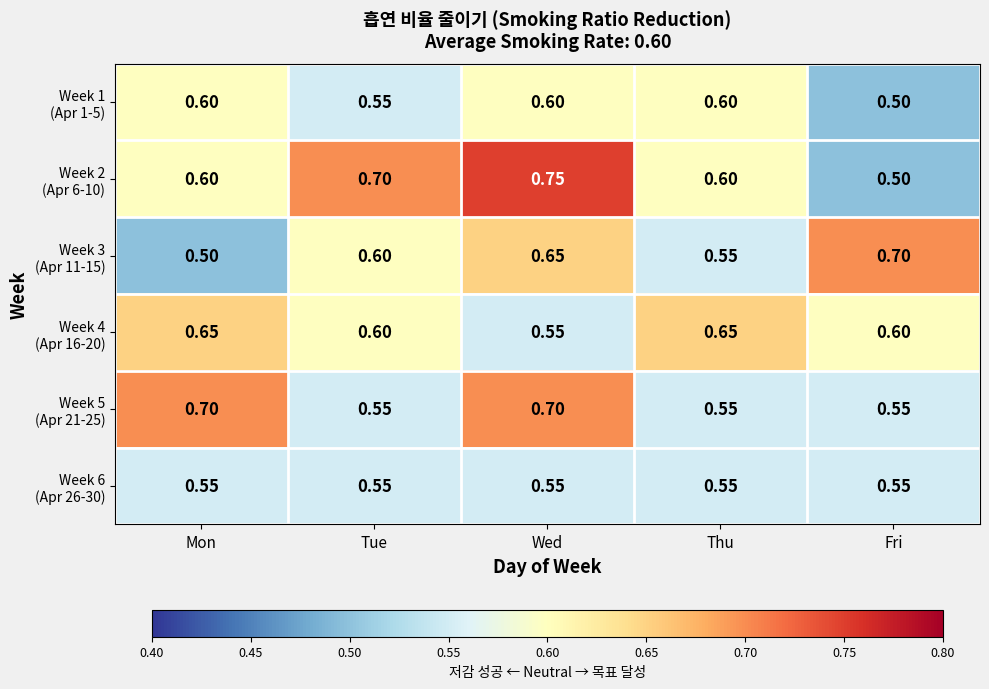

At which category is the sum across all series the highest?

Wed